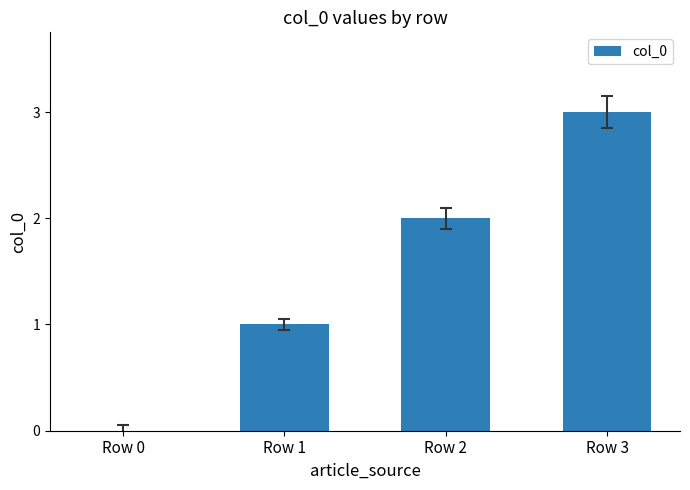

Which has a higher value, Row 2 or Row 3?

Row 3